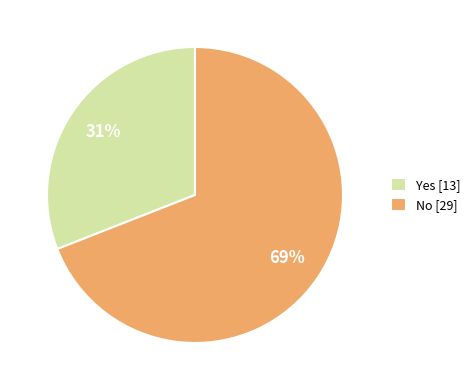

What is the smallest slice in the pie chart?

Yes